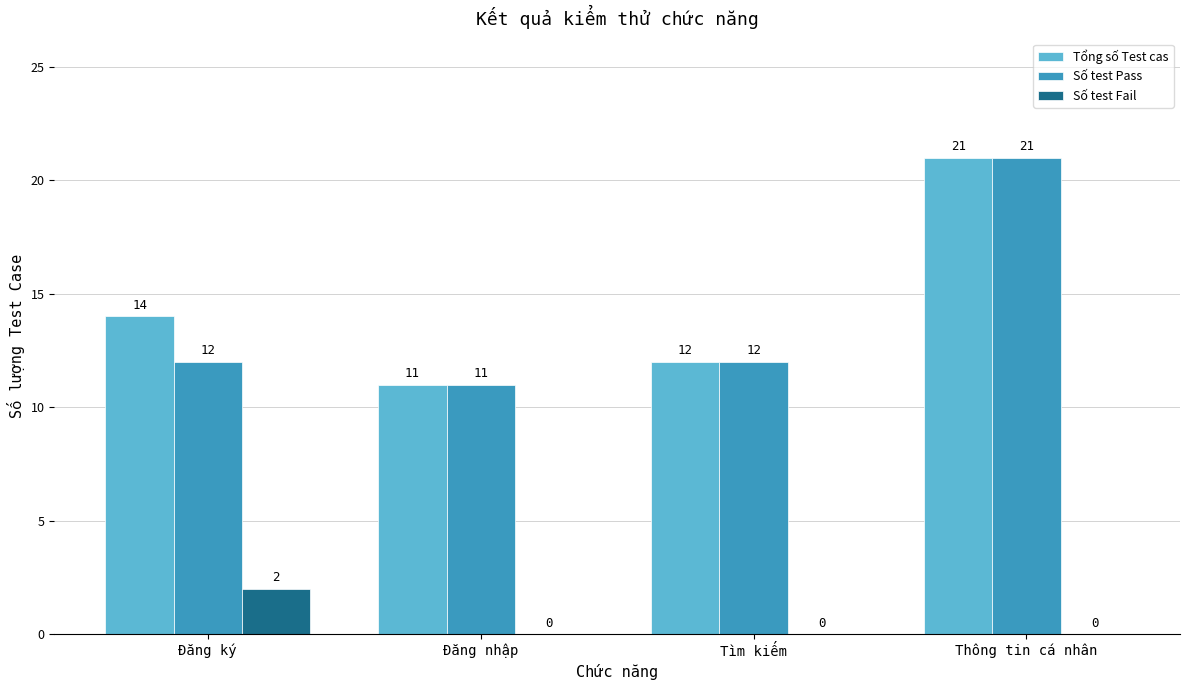

Which label corresponds to the largest value in the chart?

Thông tin cá nhân